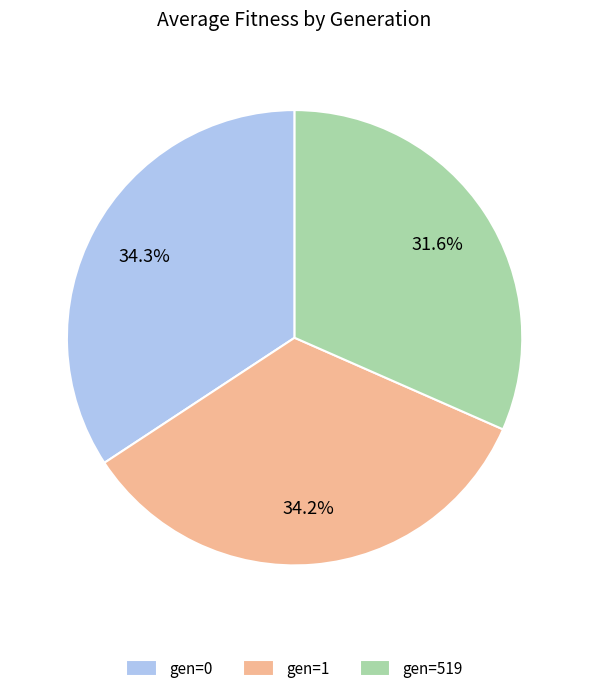

True or false: gen=0 accounts for 44% of the total.

False